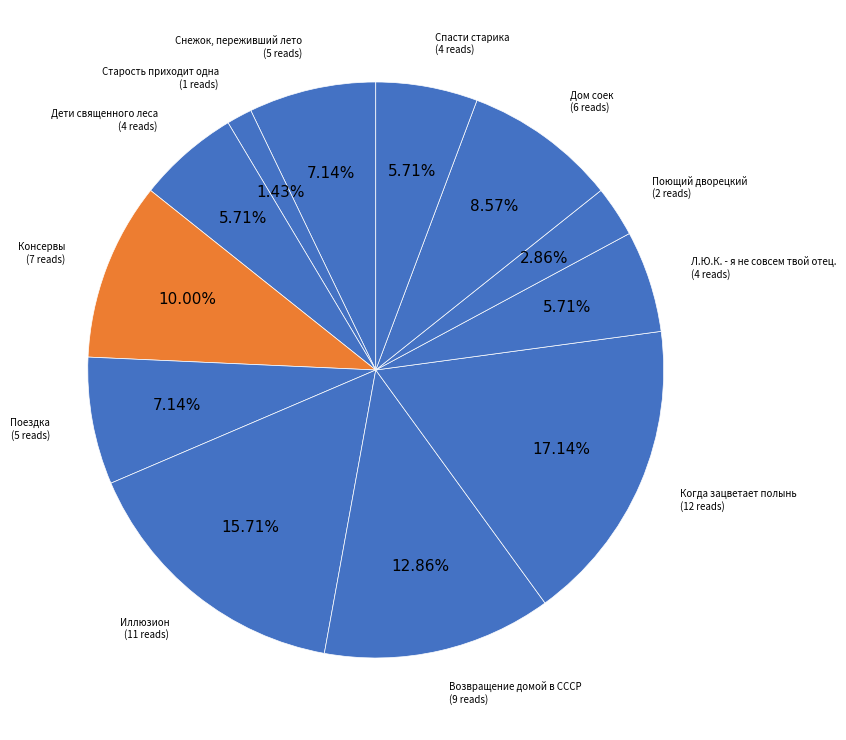

Count the number of slices in the pie.

12